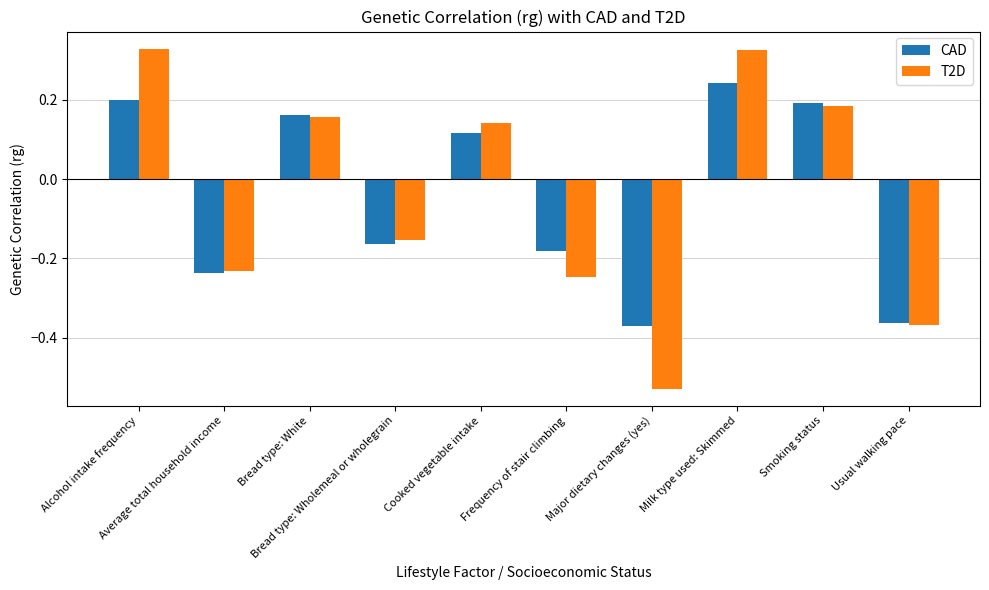

What is the difference between the maximum and minimum values in the T2D series?

0.9